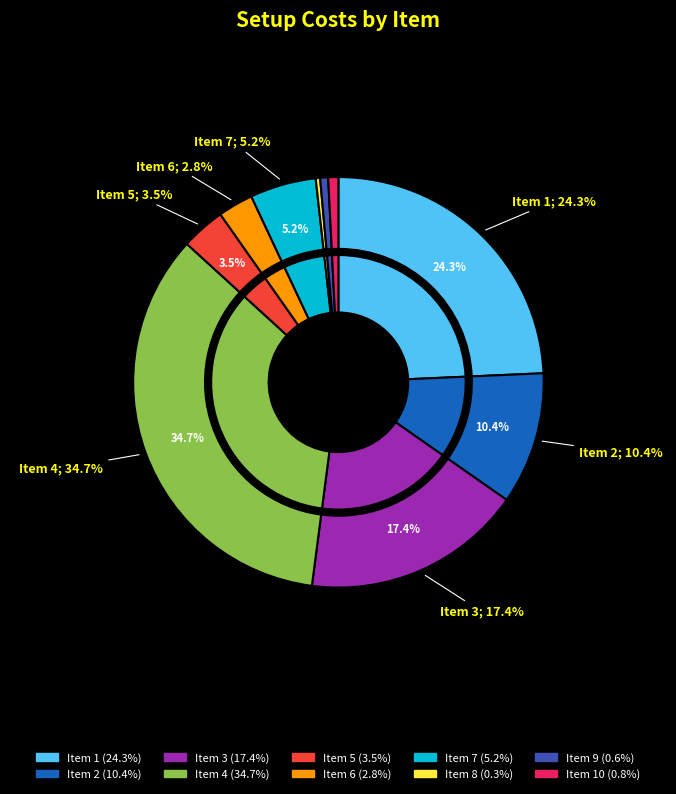

To the nearest percent, what is the difference between the 4 and 10 slice percentages?

34%